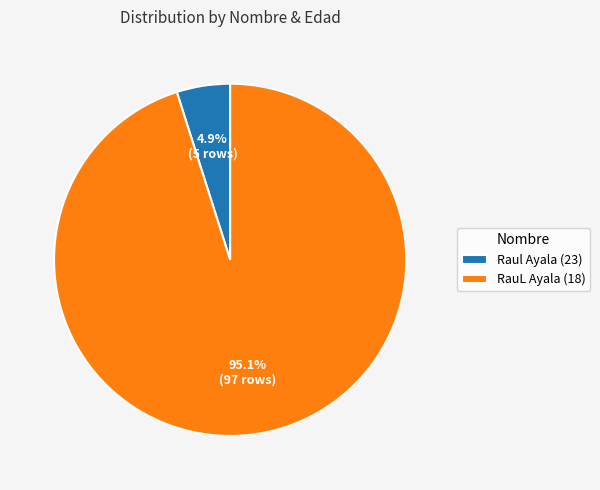

What percentage is the Raul Ayala (23) slice, to the nearest percent?

5%